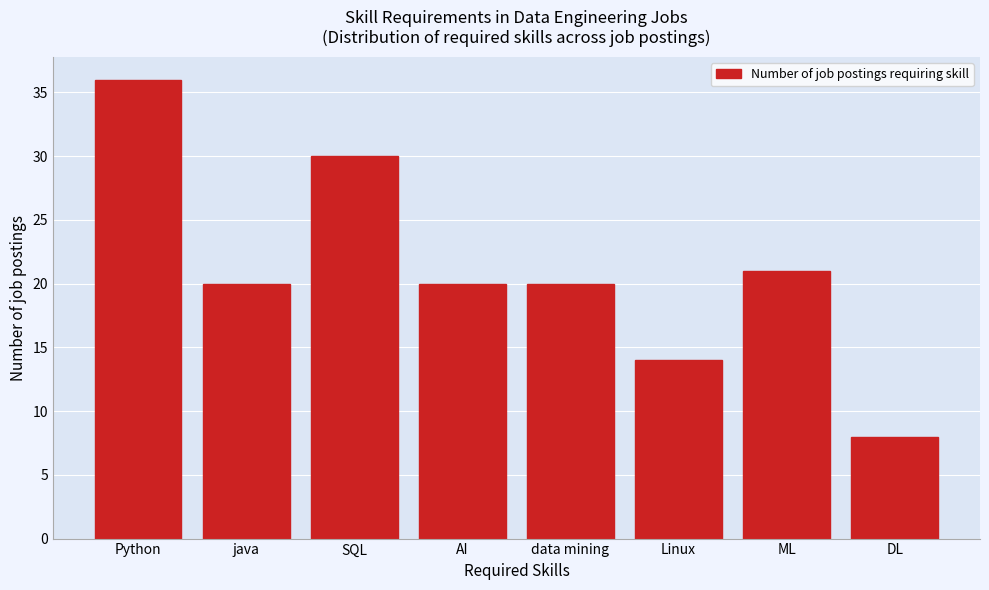

Reading right to left, transcribe all the data shown in this chart.

DL=8	ML=21	Linux=14	data mining=20	AI=20	SQL=30	java=20	Python=36